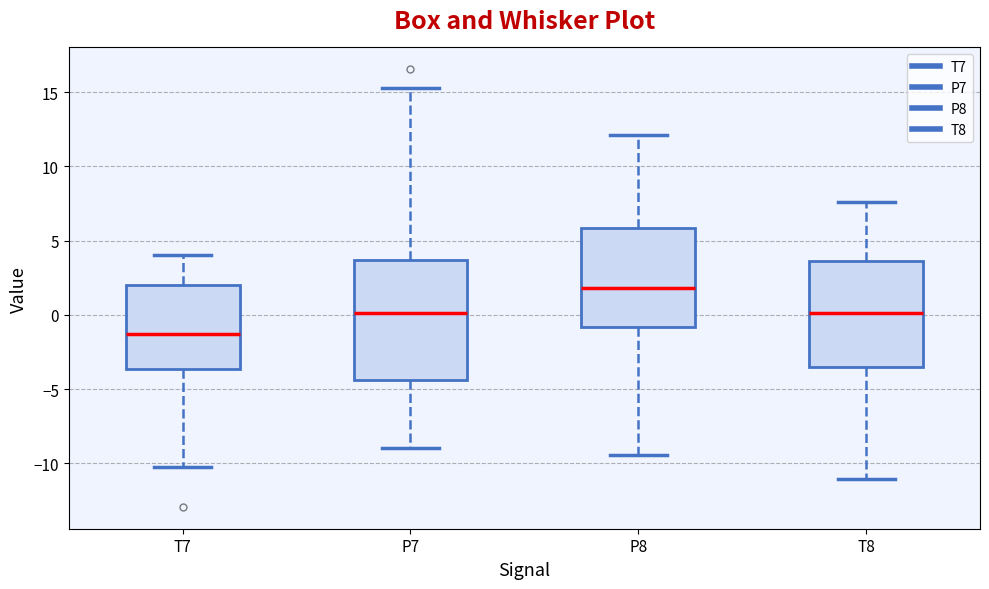

Reading left to right, transcribe this box plot: for each box, give where its median line is, the range the box spans, and where its two whiskers end, as read against the y-axis. The values are not printed on the chart, so give them approximately, as read against the axis.

T7: median -1.5, box -3.5 to 2.0, whiskers -10.5 to 4.0
P7: median 0.0, box -4.5 to 3.5, whiskers -9.0 to 15.5
P8: median 2.0, box -1.0 to 6.0, whiskers -9.5 to 12.0
T8: median 0.0, box -3.5 to 3.5, whiskers -11.0 to 7.5